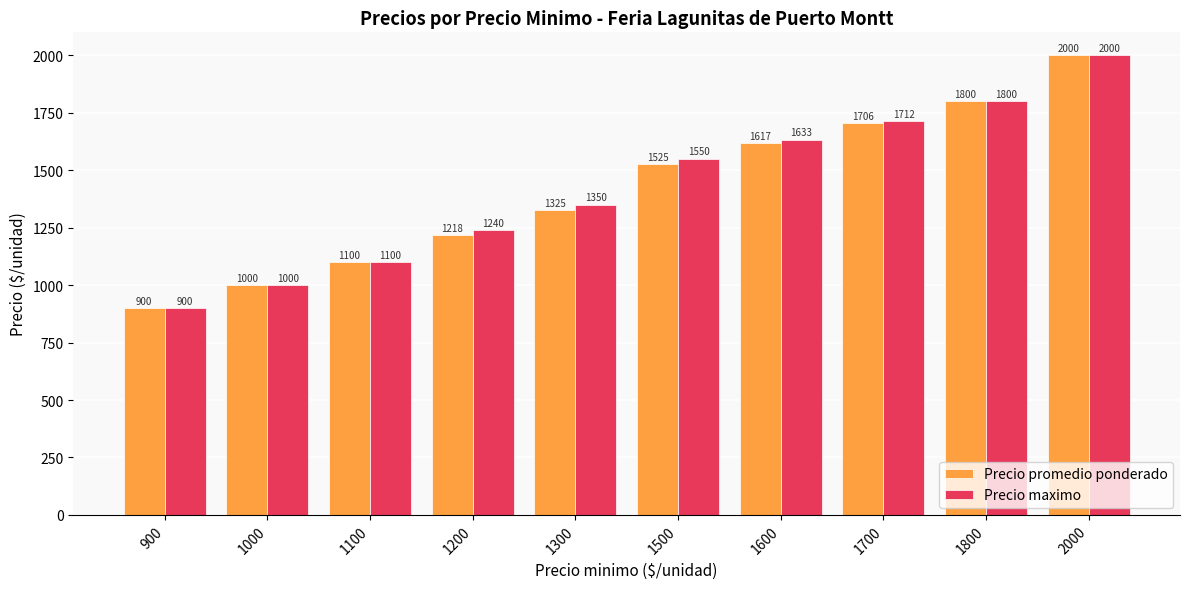

The value of Precio maximo at 1500 is 328. True or false?

False